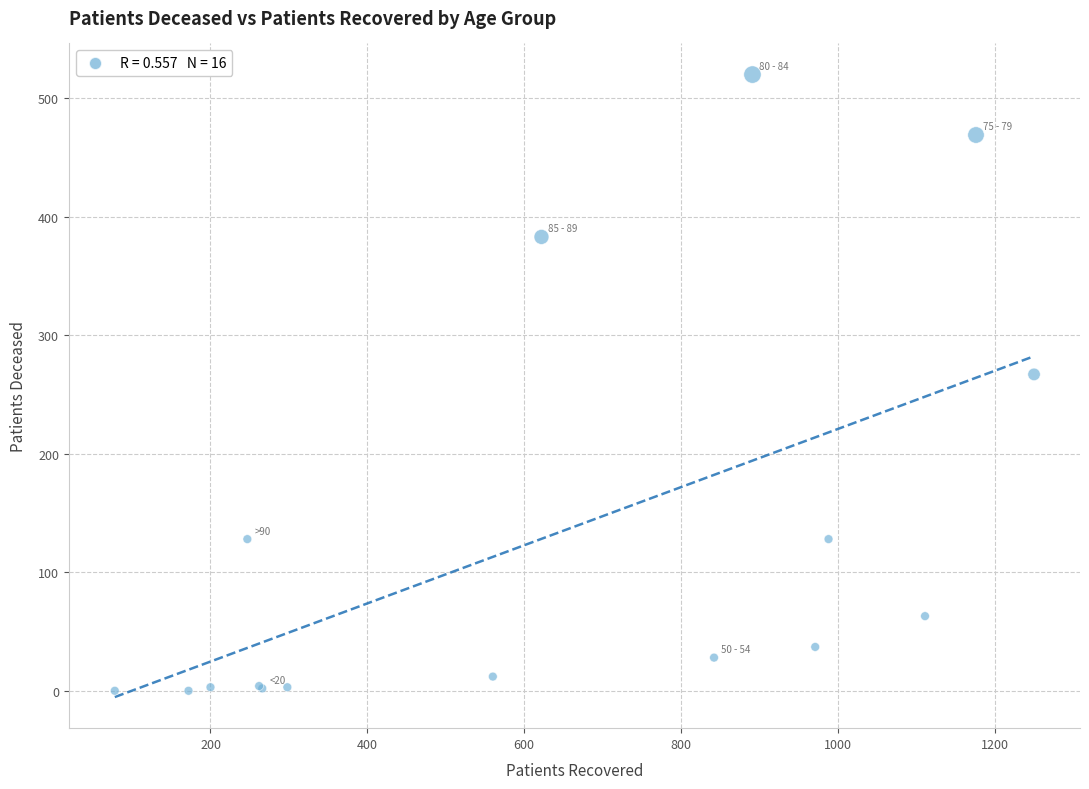

What Y value in the scatter plot is closest to 260?

267